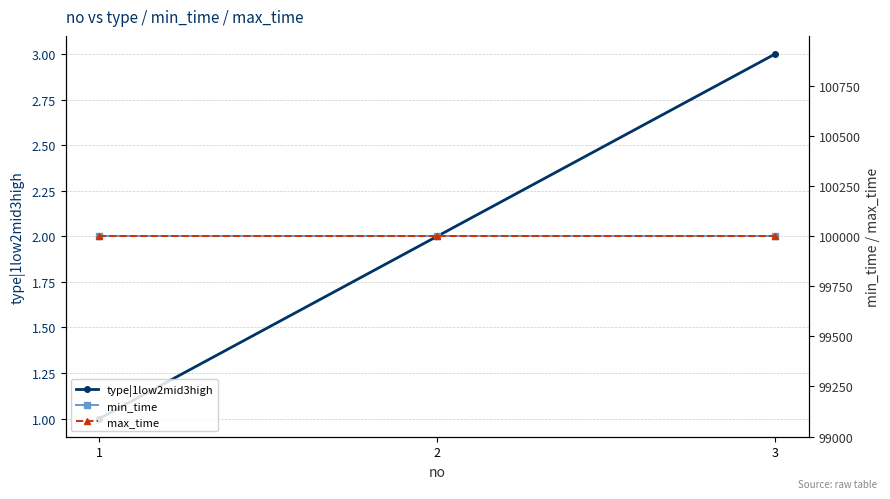

Where does the type|1low2mid3high series first go above 2?

3